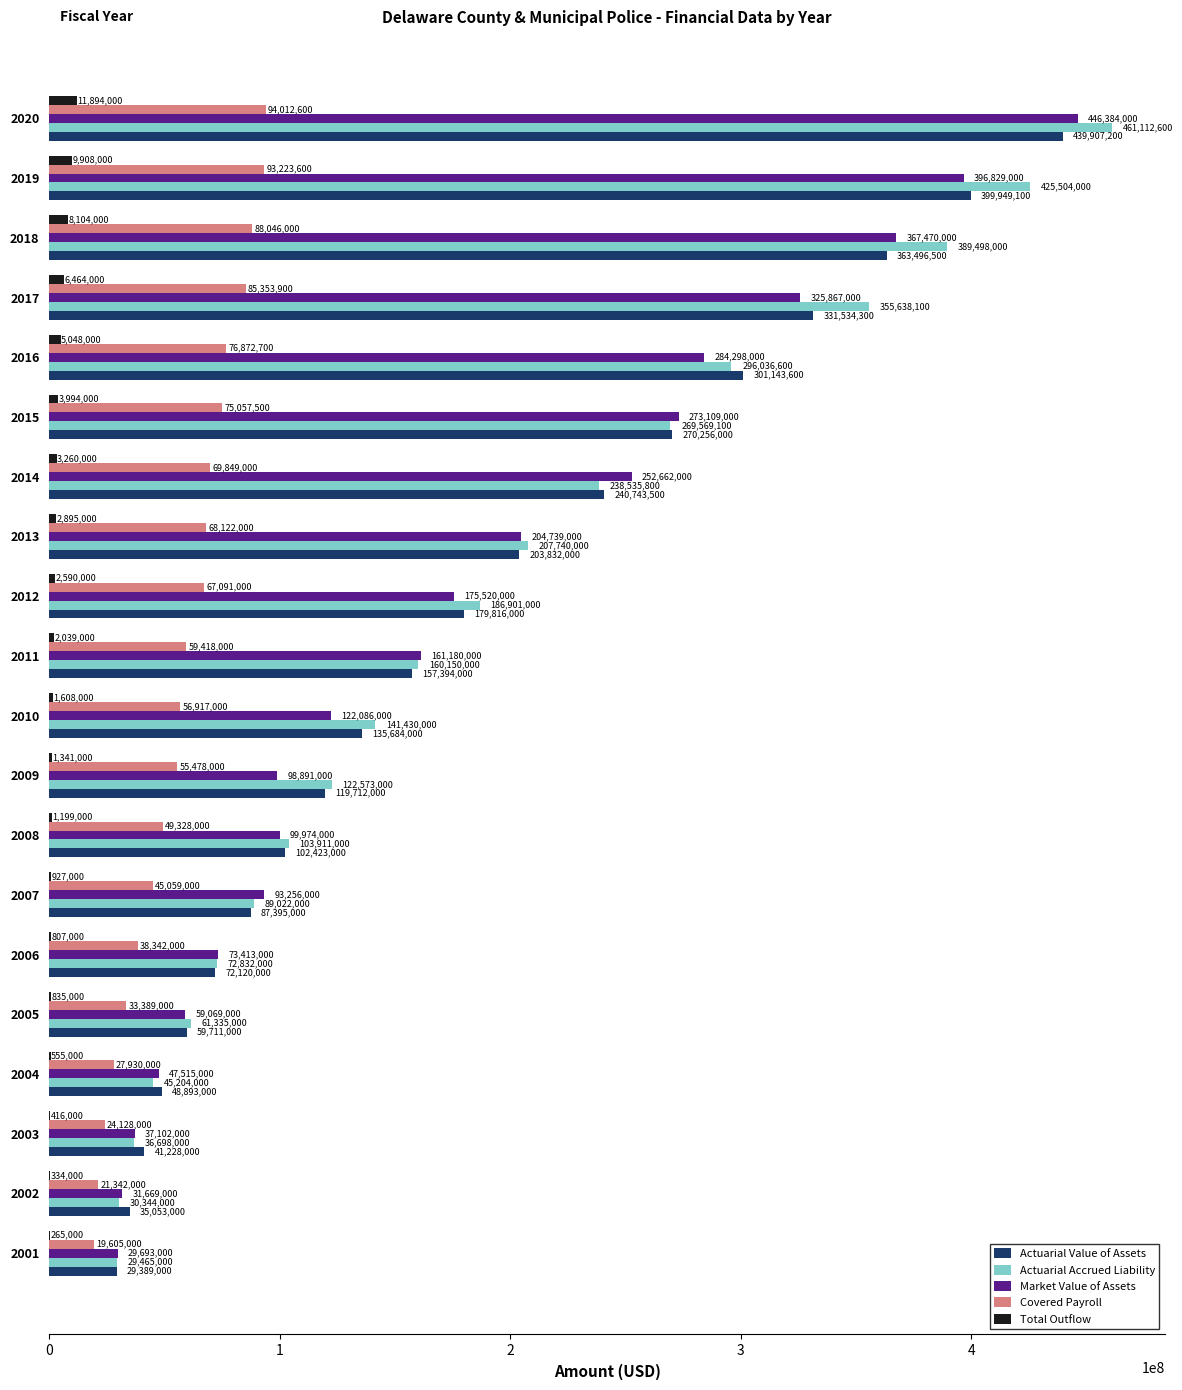

What is the maximum value for Total Outflow?

11894000